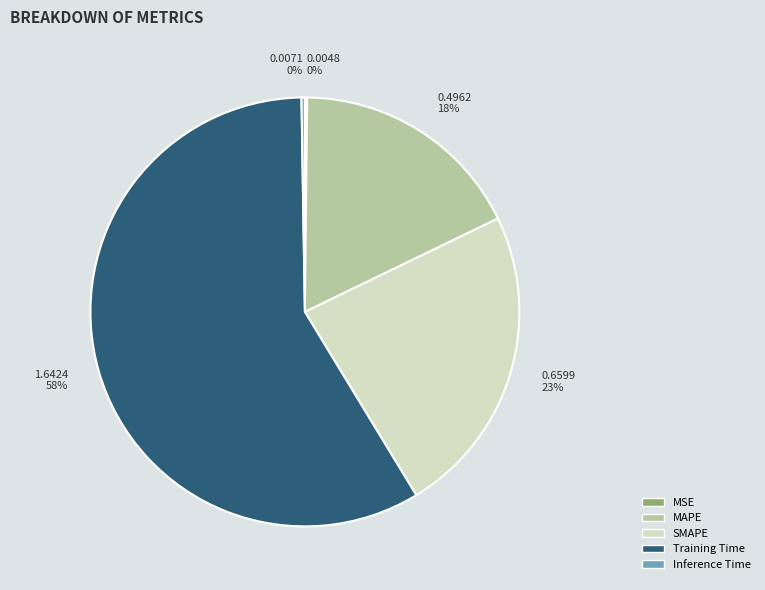

To the nearest percent, what is the combined percentage of SMAPE and Training Time?

82%